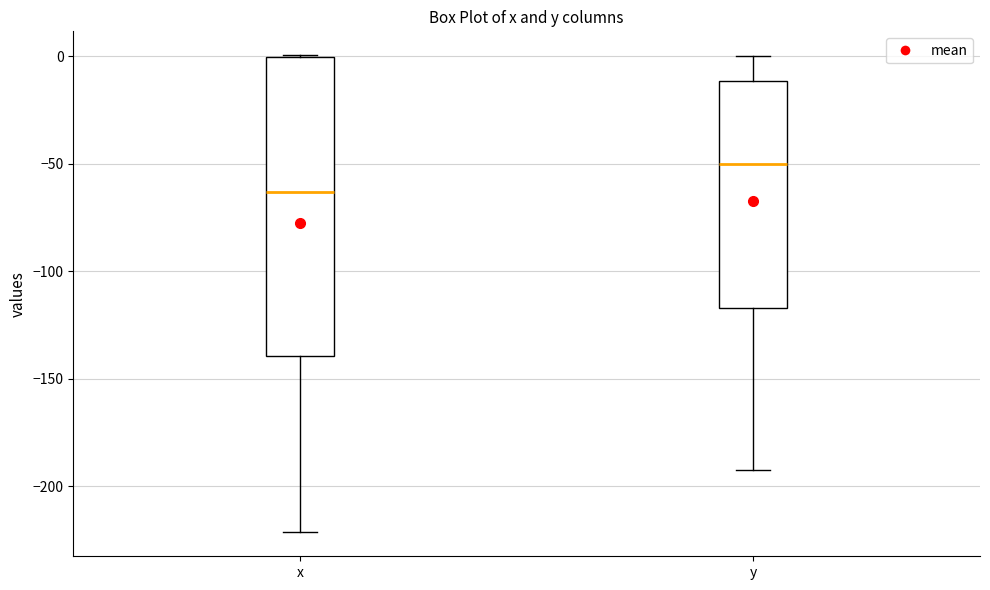

Reading left to right, read every box against the y-axis: the position of its median line, the range the box covers, and the ends of its whiskers. The values are not printed on the chart, so give them approximately, as read against the axis.

x: median -65, box -140 to 0, whiskers -220 to 0
y: median -50, box -115 to -10, whiskers -190 to 0